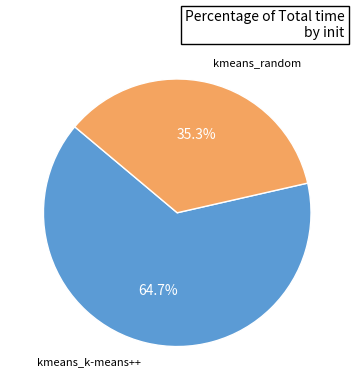

Is there any slice that represents more than half of the pie?

Yes